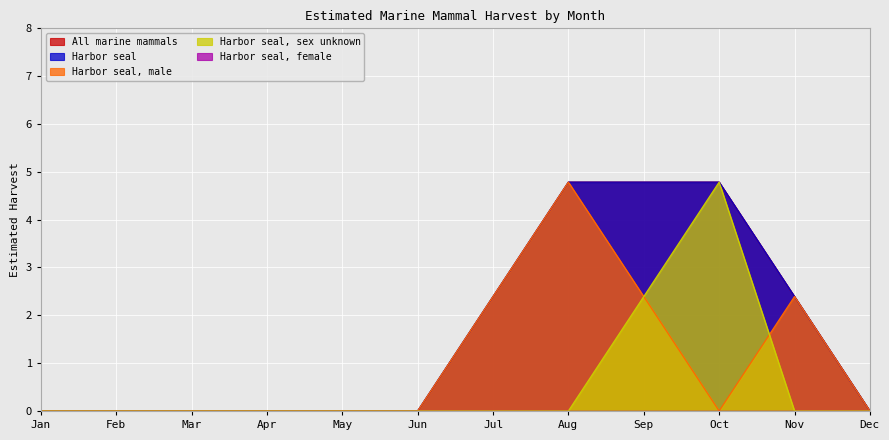

Which series has the largest range (max minus min)?

Harbor seal, male